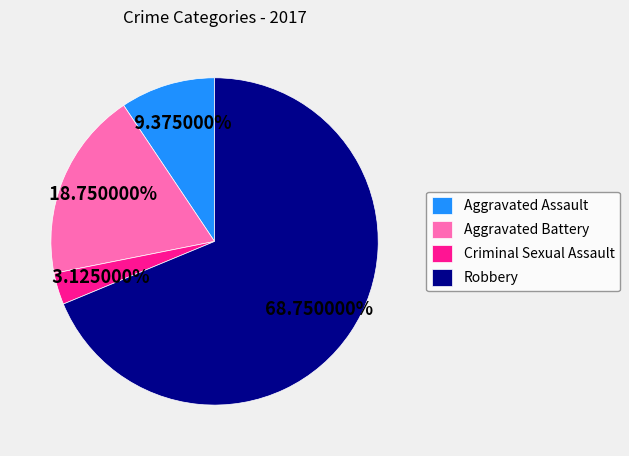

What is the ratio of the value at Aggravated Battery to the value at Aggravated Assault?

2.0